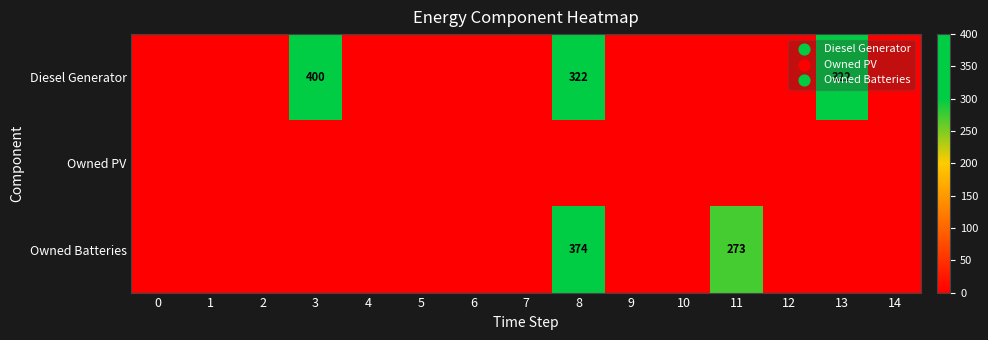

At which category is the sum across all series the highest?

8